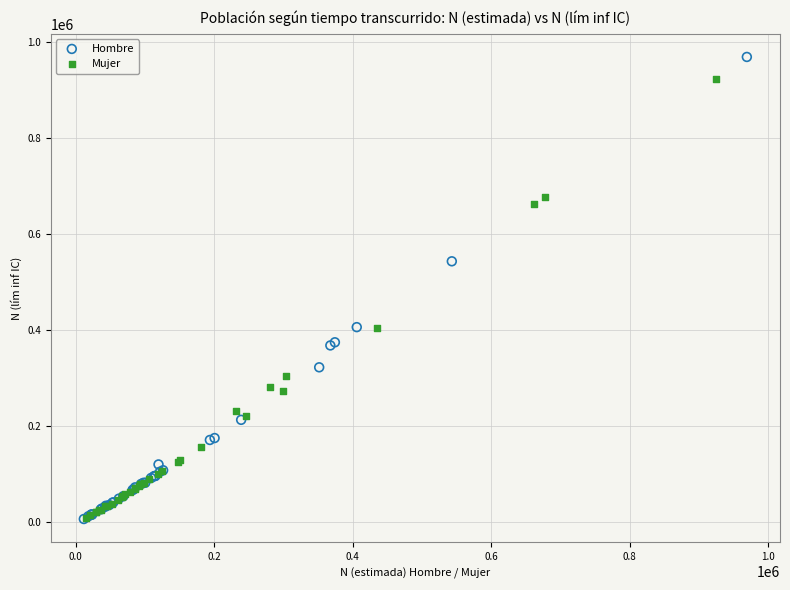

Which series contains the highest Y value?

Hombre